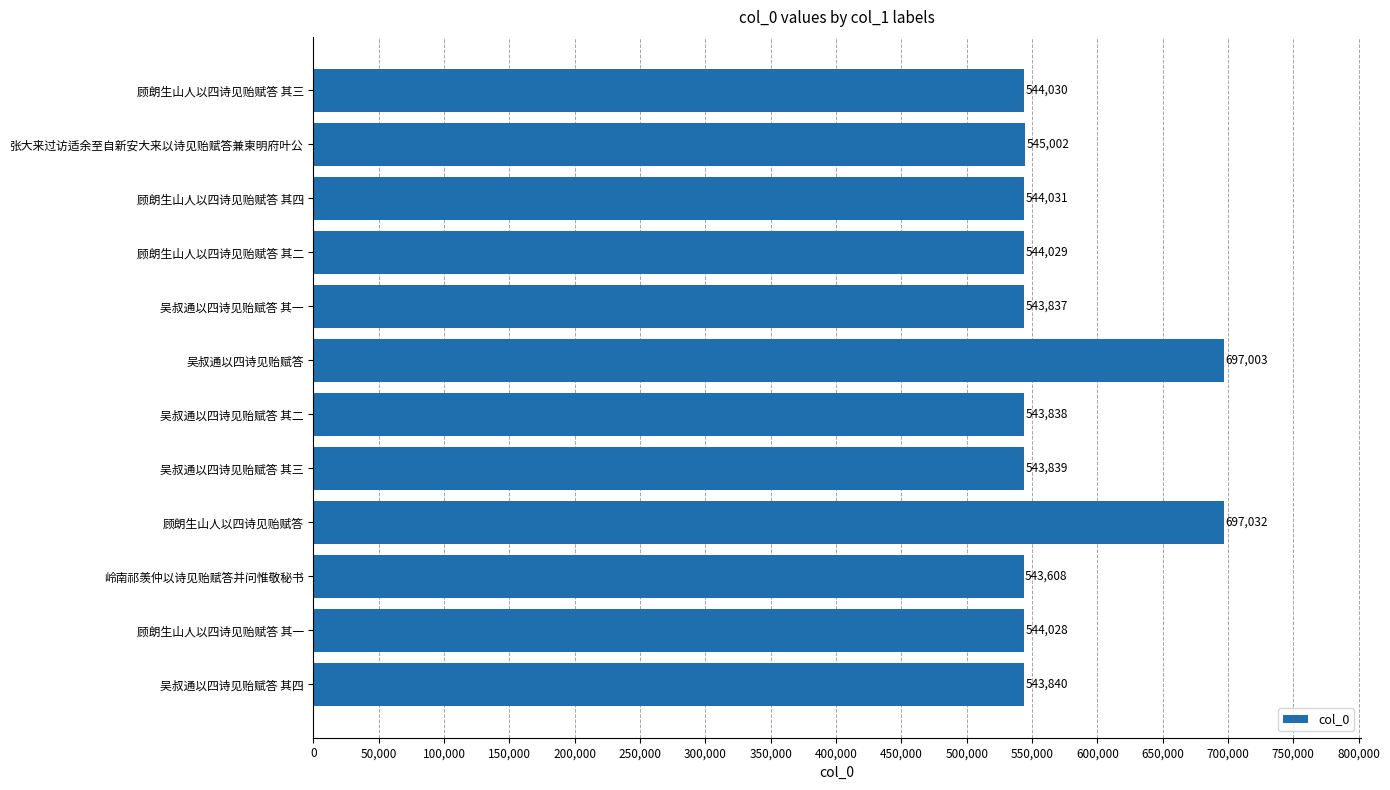

Which category has the lowest value across all series?

岭南祁羡仲以诗见贻赋答并问惟敬秘书